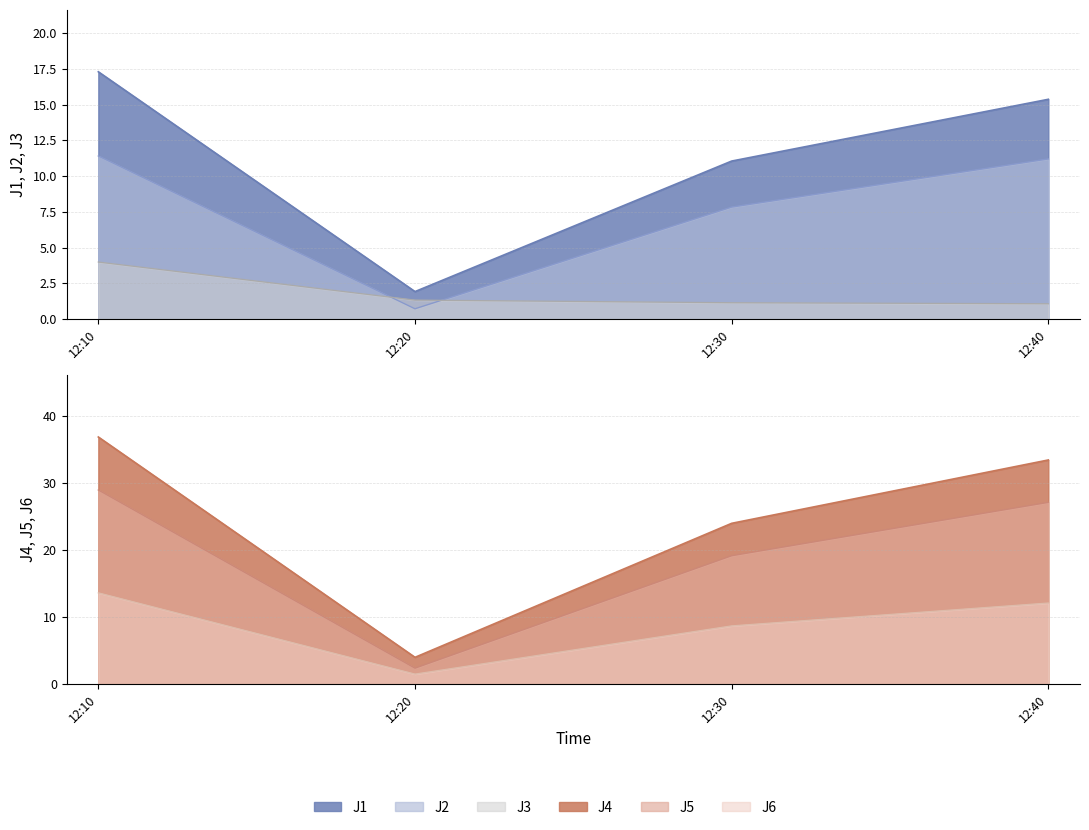

What is the smallest value displayed?

0.7